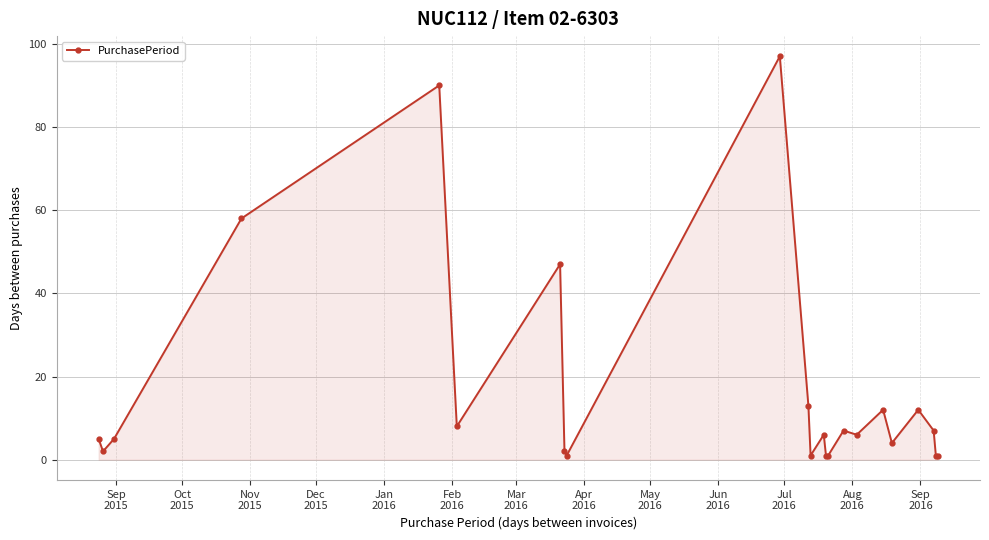

What is the value of the 4th point from the left?

58